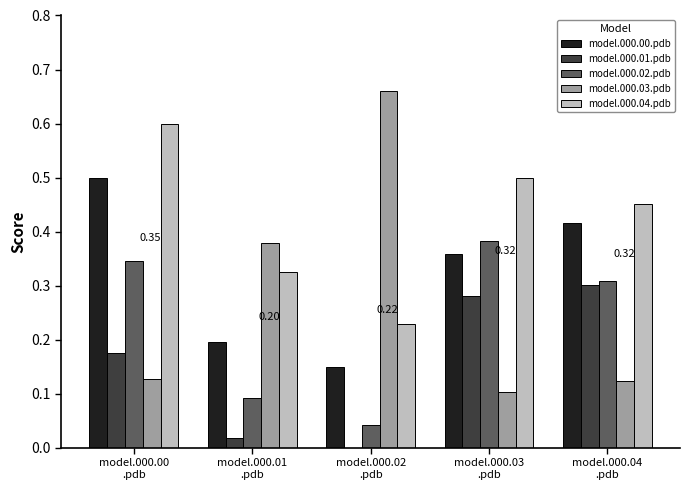

Which series has the largest total across all categories?

model.000.04.pdb